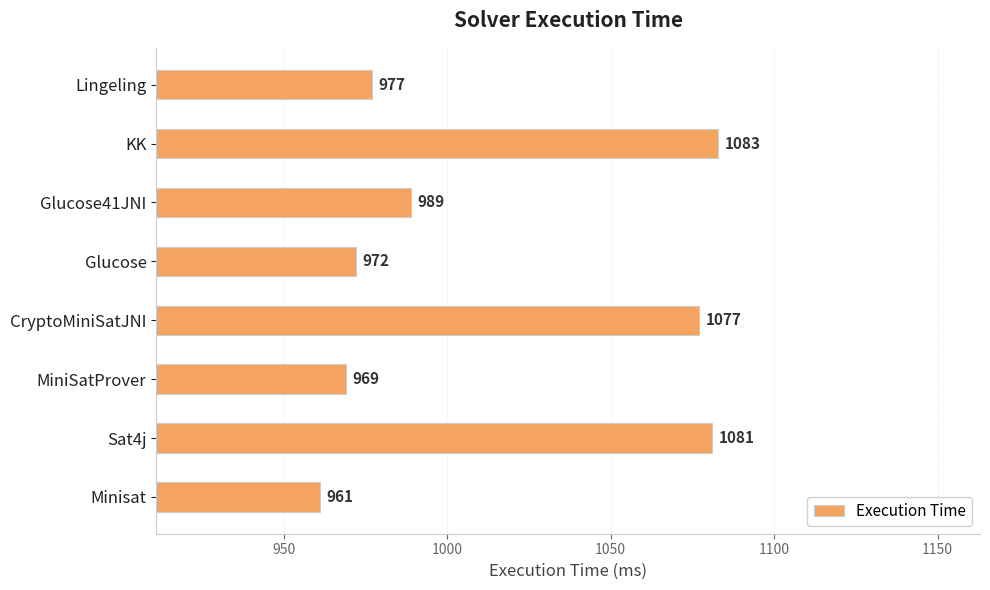

True or false: the data shows 305 at Lingeling.

False